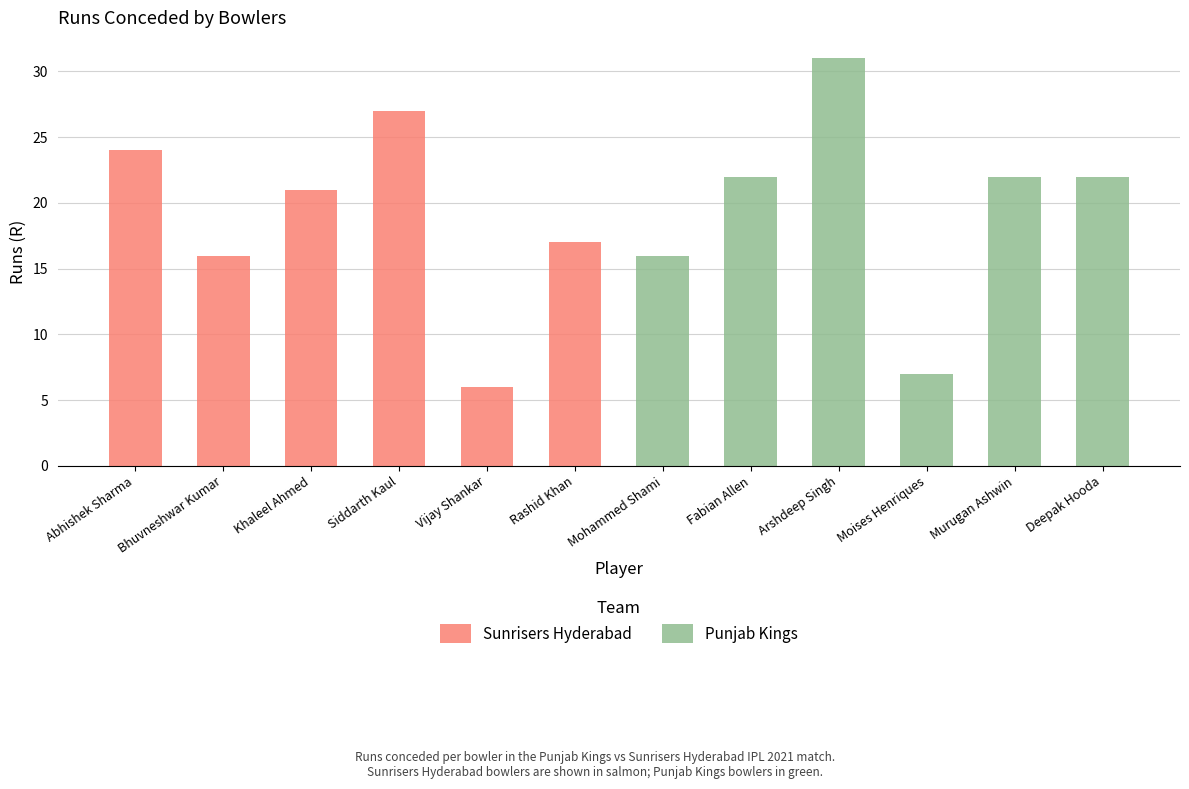

Read the Punjab Kings value at Deepak Hooda, to the nearest 10.

20